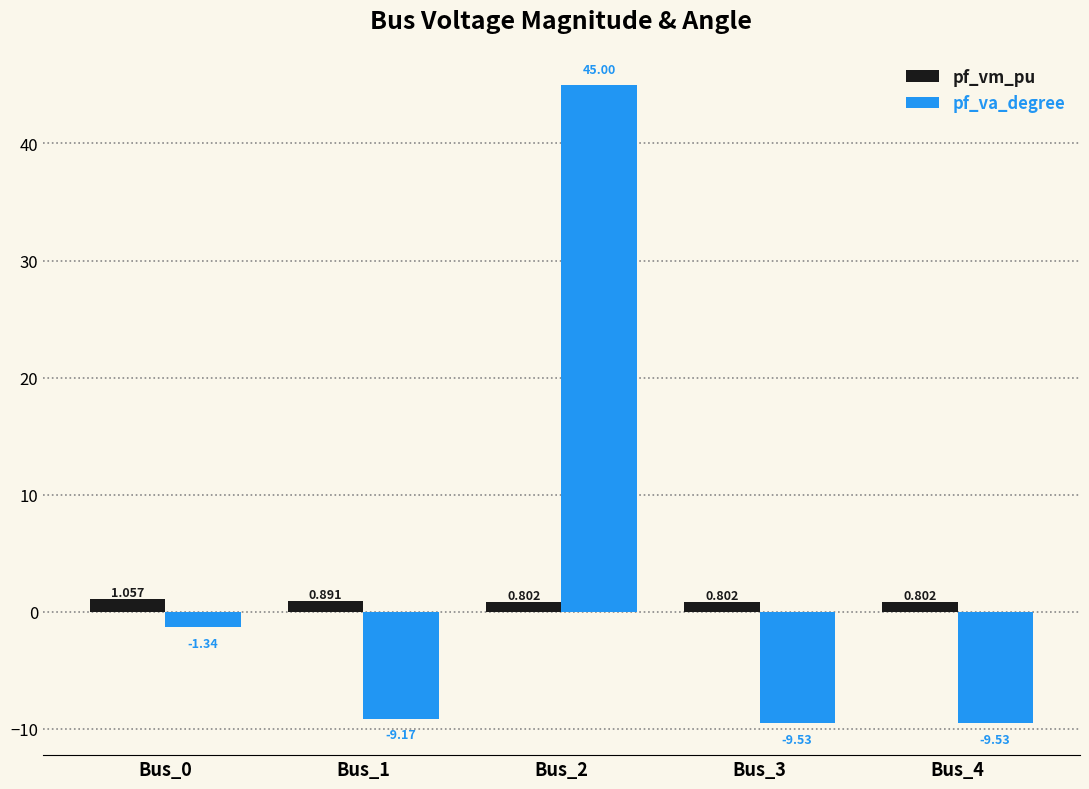

Is it true that pf_va_degree equals -4.3 at Bus_1?

False